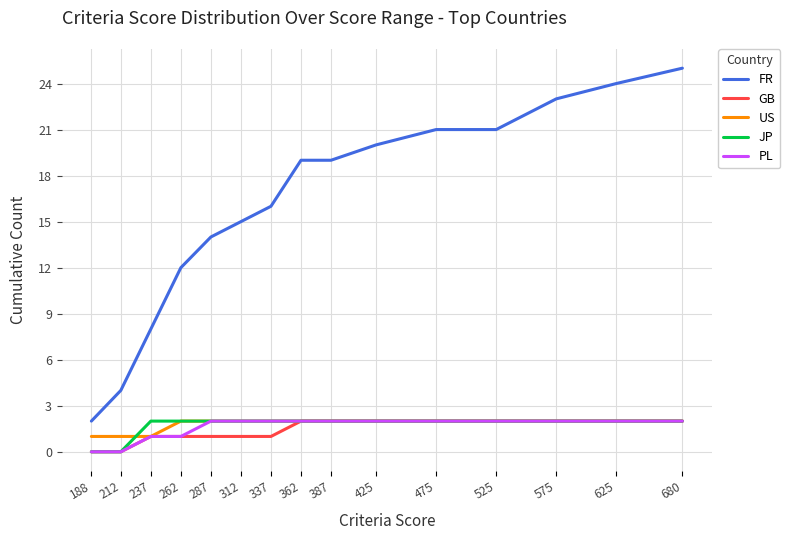

Which series changed the most between 262 and 337?

FR